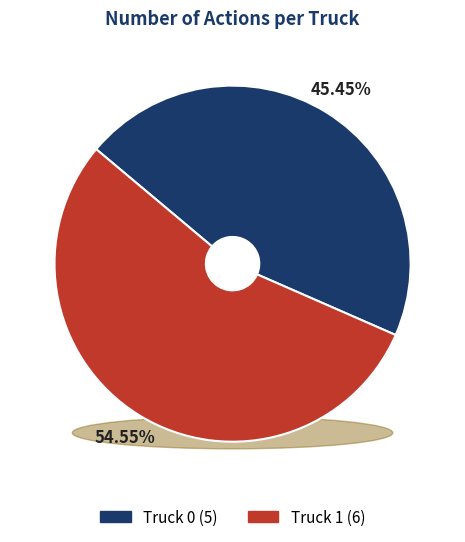

To the nearest percent, what is the difference between the largest and smallest slice percentages?

9%